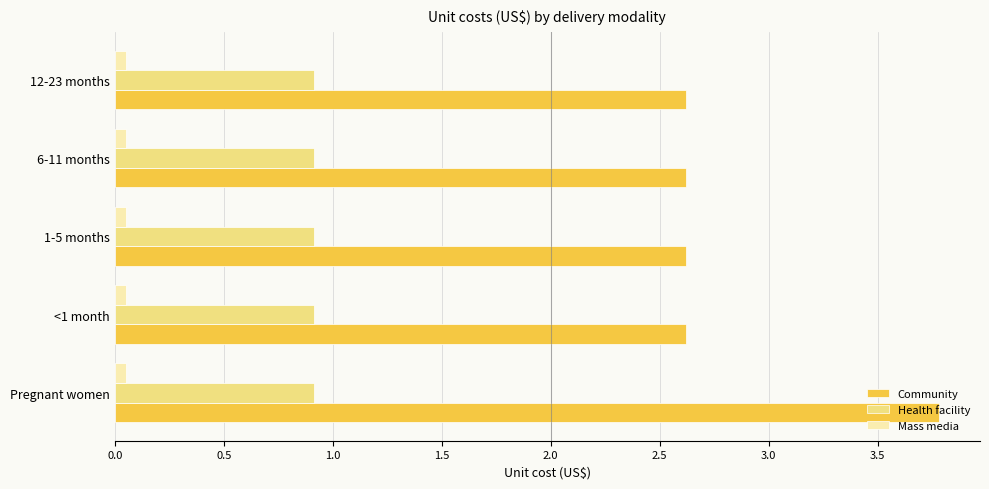

What are all the series names shown in the legend?

Community, Health facility, Mass media